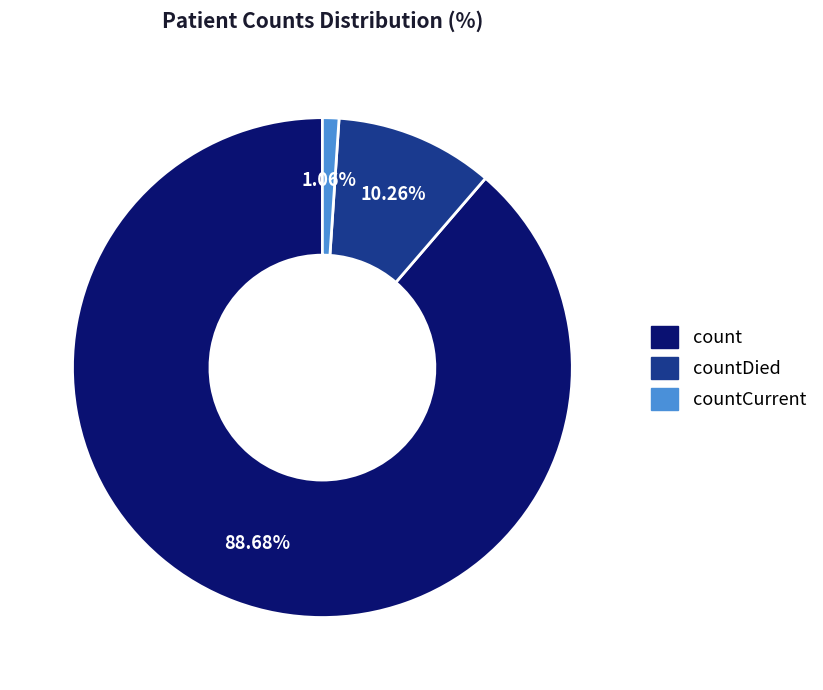

Does any single category account for the majority?

Yes